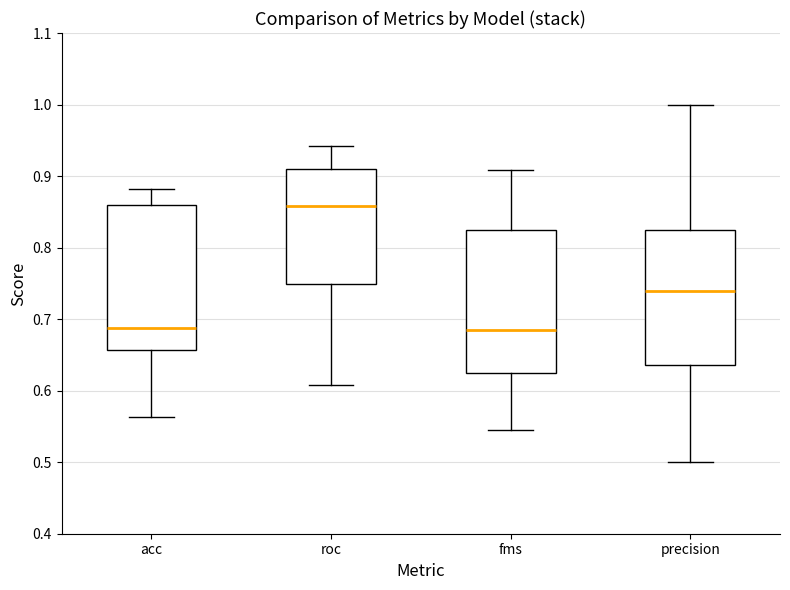

Where does the upper whisker of the box for fms end on the y-axis? The values are not printed on the chart, so give them approximately, as read against the axis.

0.91